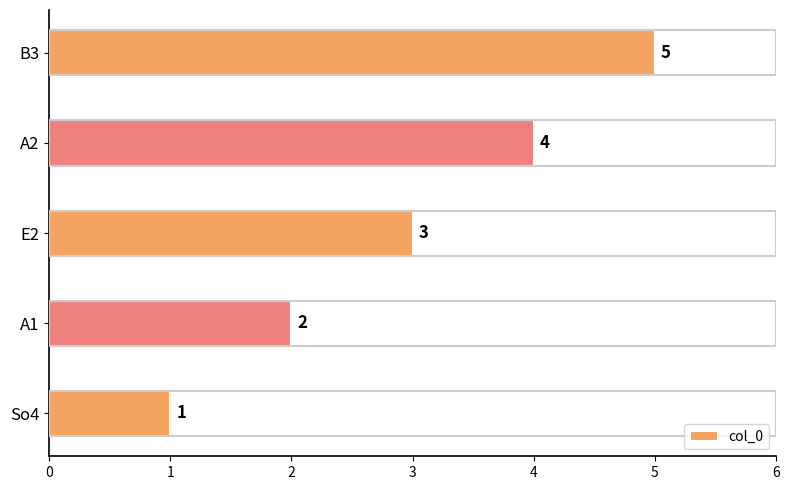

List the labels in order of value, largest first.

B3, A2, E2, A1, So4